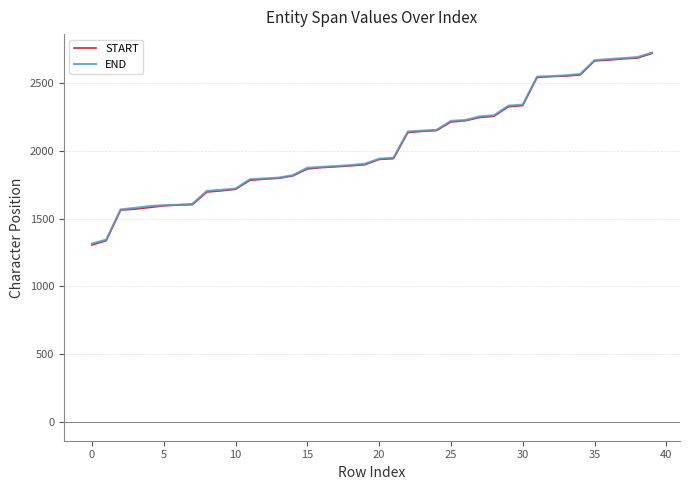

Count the number of data series in this chart.

2